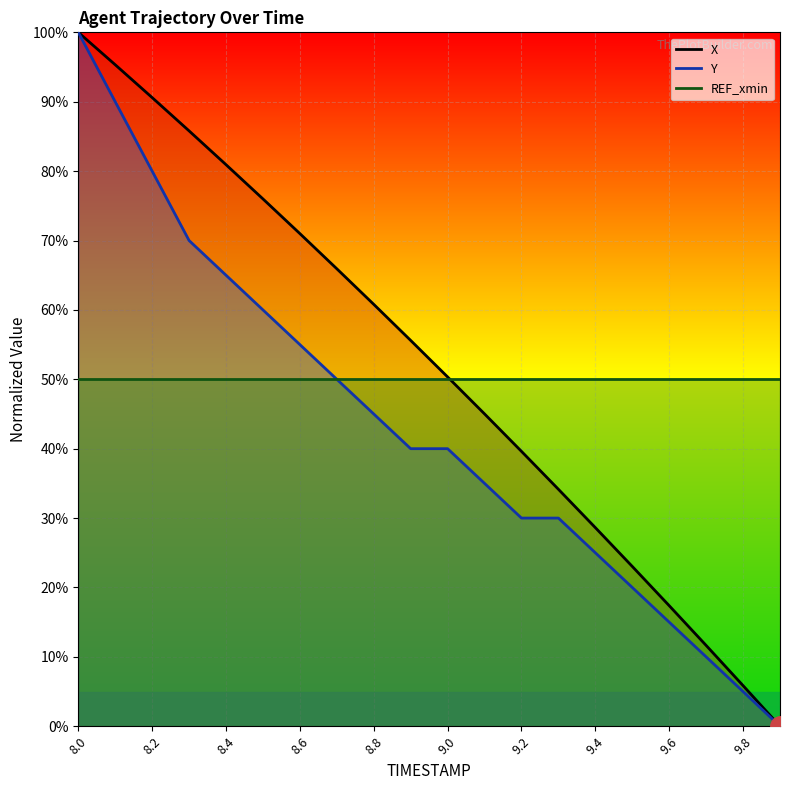

Reading right to left, what are all the values shown in this chart?

X: 0.0	5.9	11.6	17.4	23.0	28.6	34.2	39.6	45.0	50.3	55.6	60.8	65.9	71.0	76.0	80.9	85.8	90.6	95.3	100.0
Y: 0.0	5.0	10.0	15.0	20.0	25.0	30.0	30.0	35.0	40.0	40.0	45.0	50.0	55.0	60.0	65.0	70.0	80.0	90.0	100.0